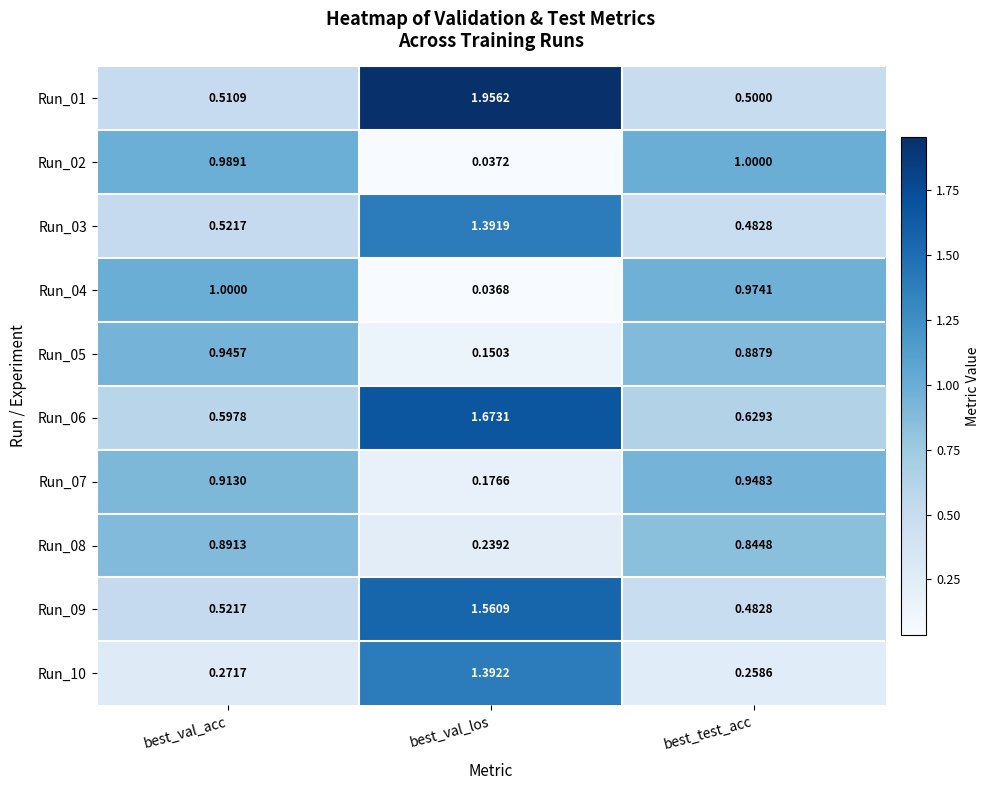

Rank the categories by Run_06 value from lowest to highest.

best_val_acc, best_test_acc, best_val_los